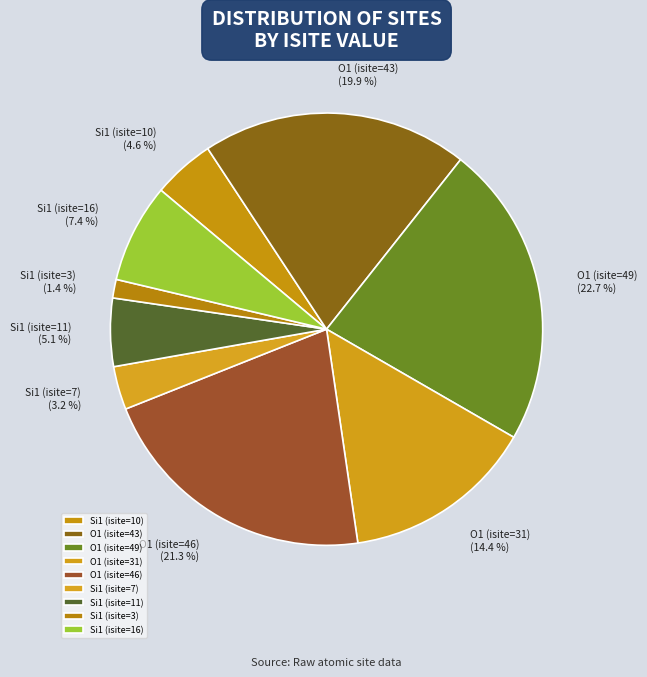

Which category has the biggest portion of the pie?

O1 (isite=49)